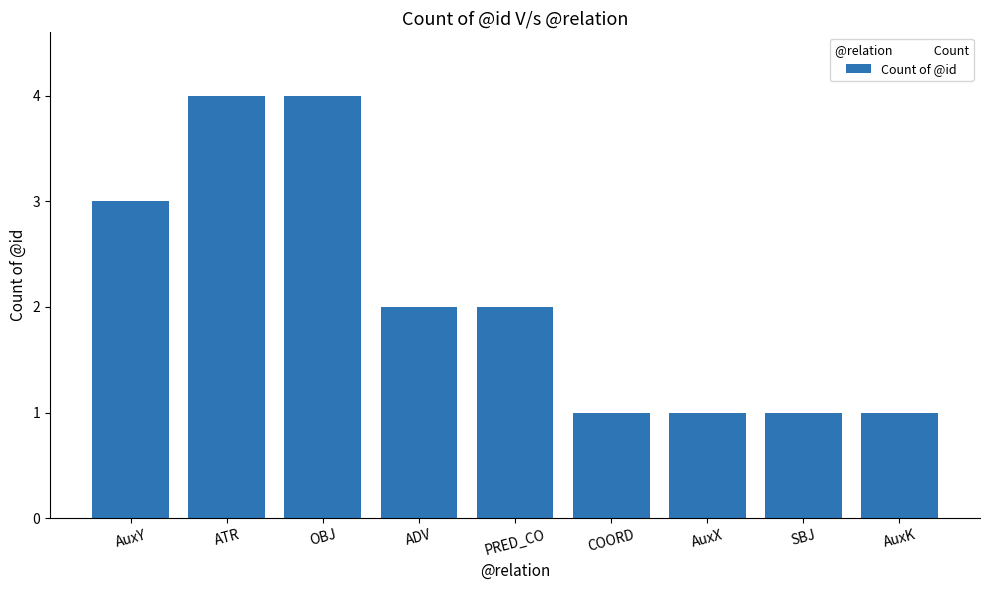

Reading left to right, list all the values displayed in this chart.

AuxY=3	ATR=4	OBJ=4	ADV=2	PRED_CO=2	COORD=1	AuxX=1	SBJ=1	AuxK=1